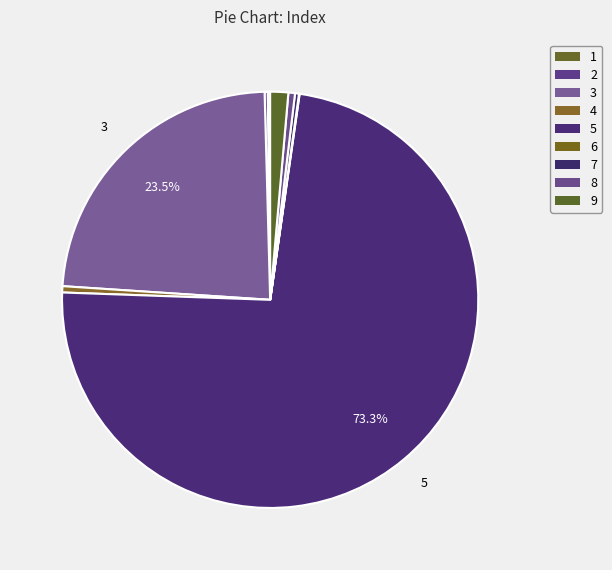

What is the ratio of the value at 9 to the value at 8?

2.7